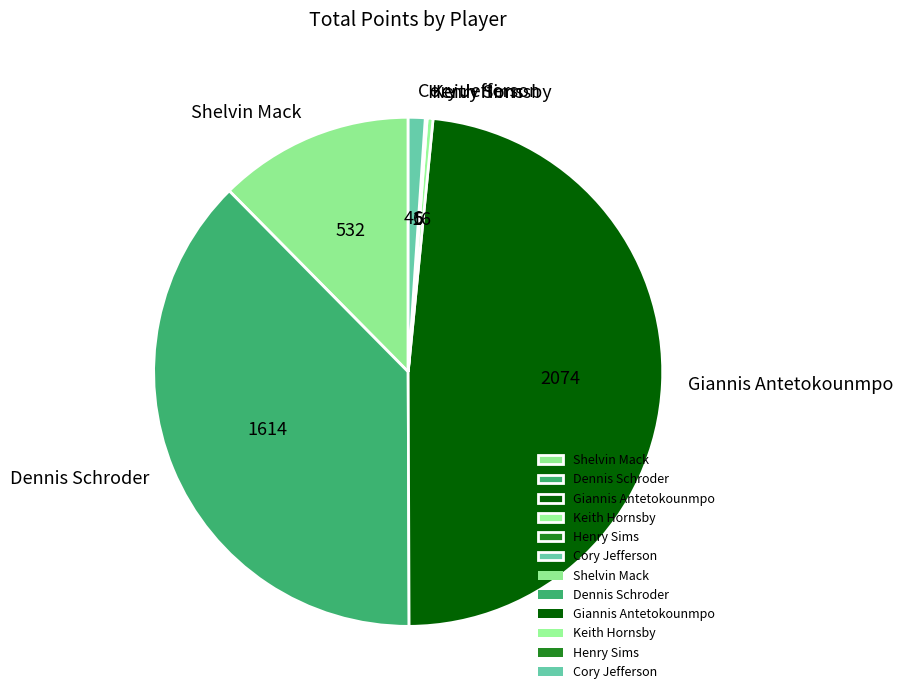

Is there a majority slice in this chart?

No